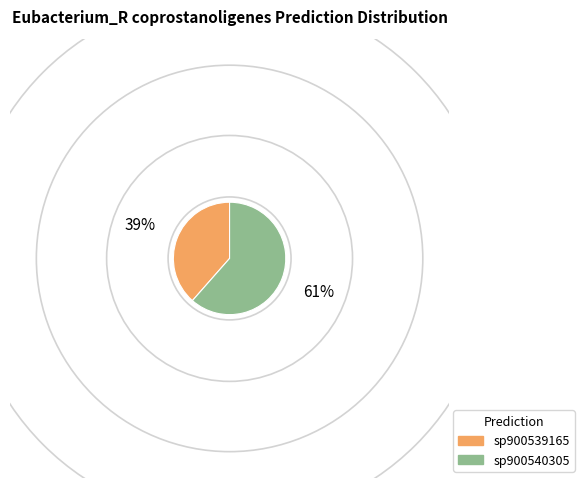

Count the number of slices in the pie.

2